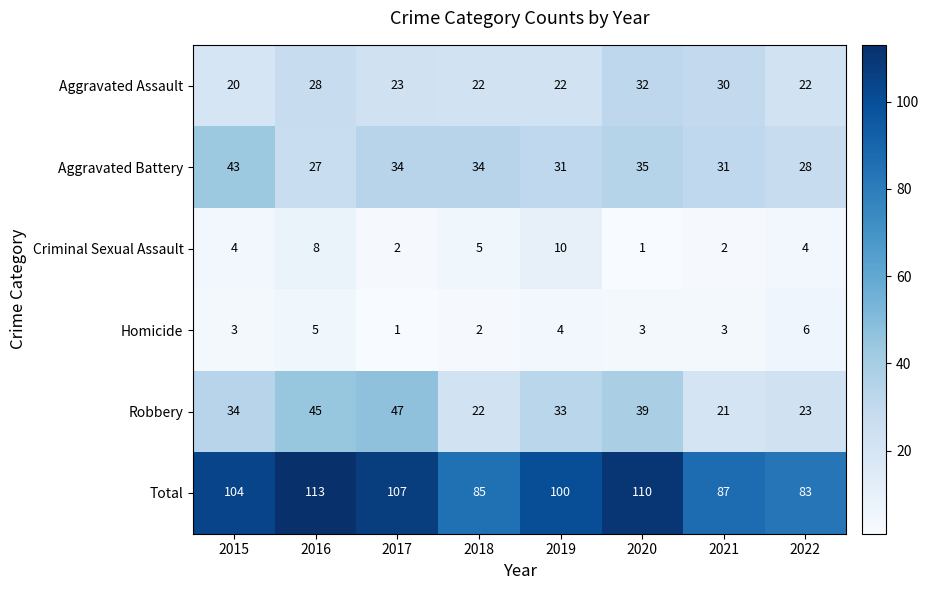

Rank the series at 2021 from highest to lowest value.

Total, Aggravated Battery, Aggravated Assault, Robbery, Homicide, Criminal Sexual Assault